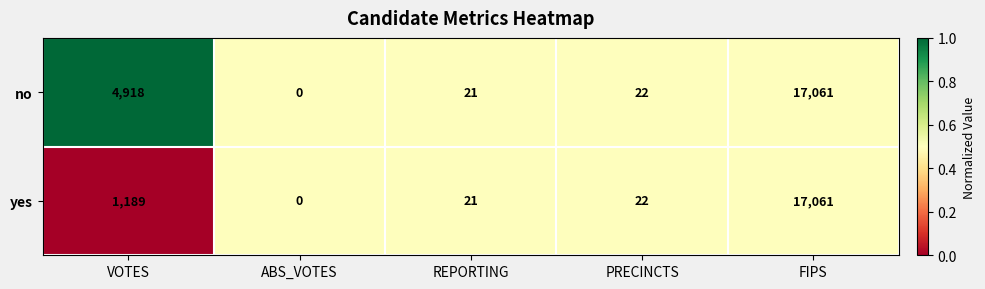

Rank the series at VOTES from lowest to highest value.

yes, no